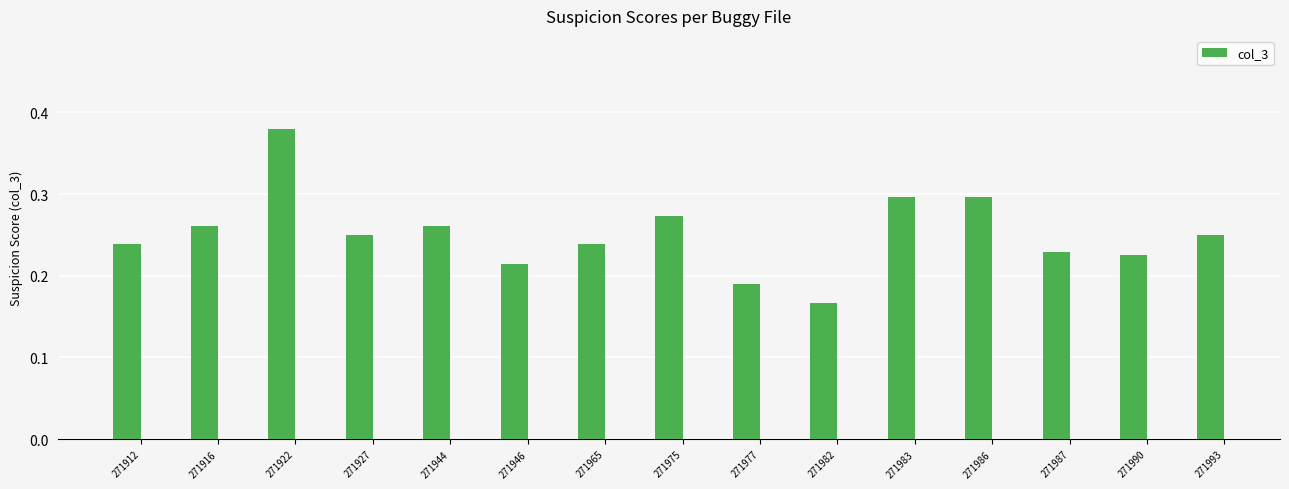

The chart shows a value of 0.3 at 271965. True or false?

False